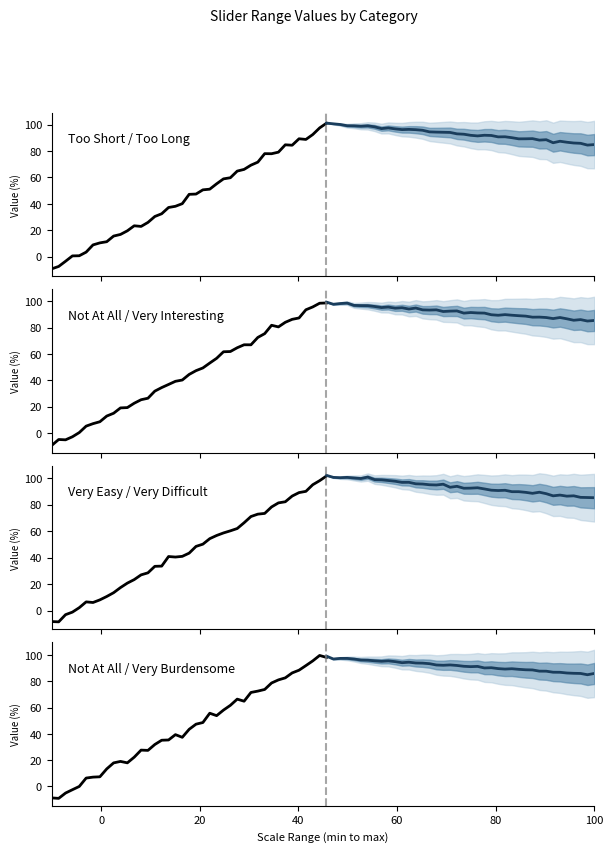

The sliderNotAtAllToVeryInteresting series shows 100 at maxValue. True or false?

True